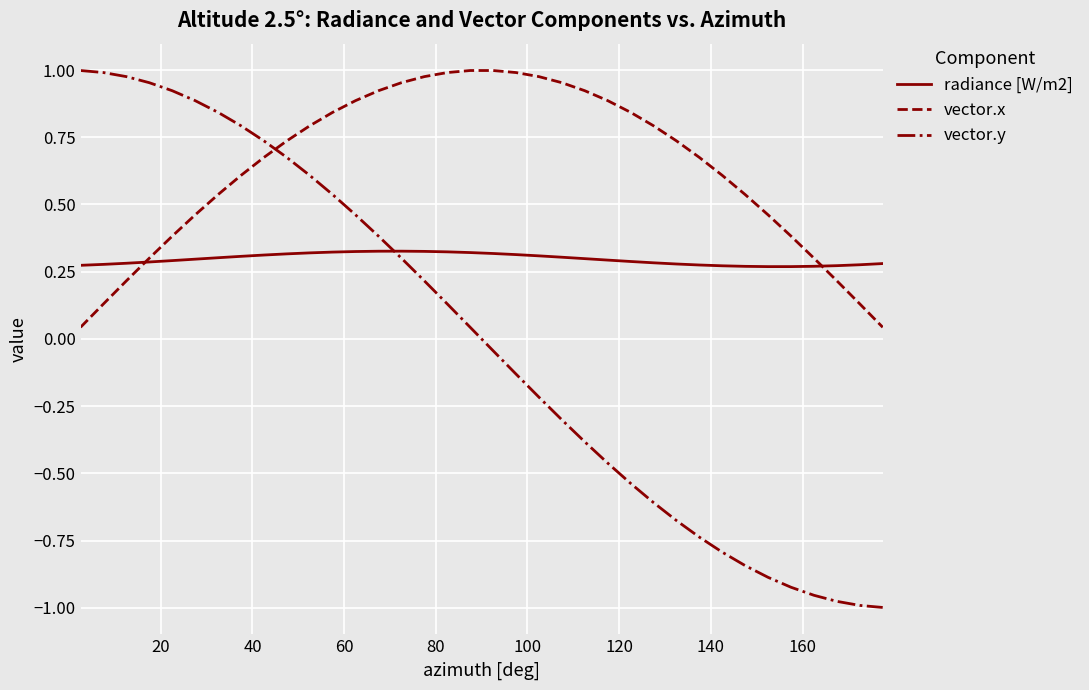

List the series in order of their overall mean, highest first.

vector.x, radiance [W/m2], vector.y